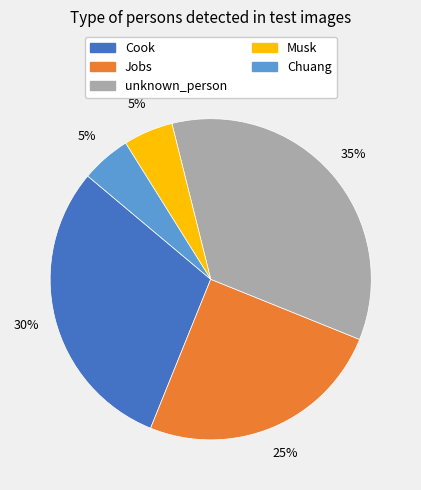

Is it true that unknown_person is 23% of the pie?

False